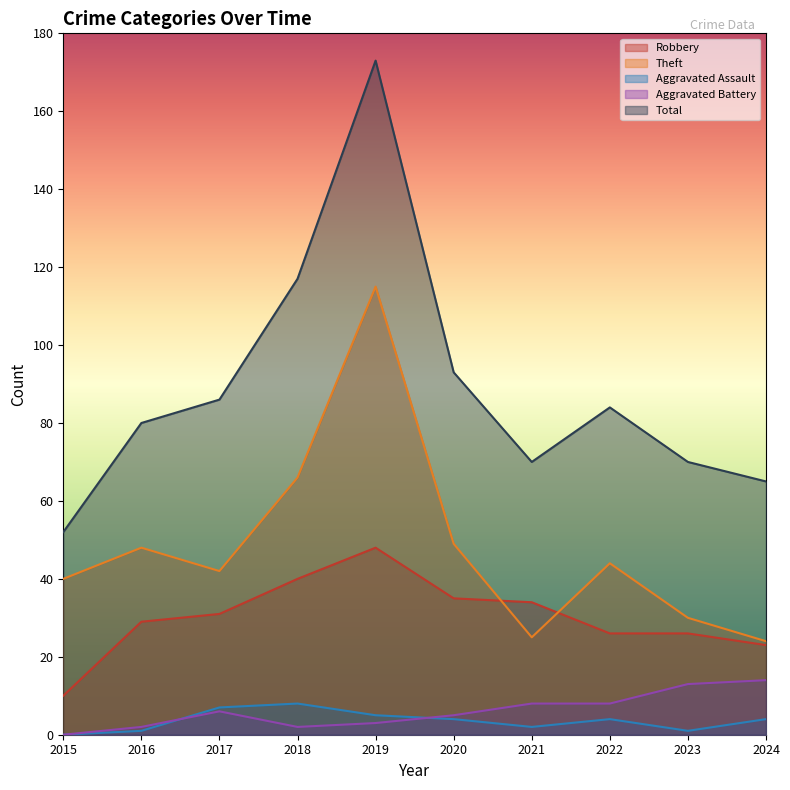

What is the approximate value of Robbery at 2023, to the nearest 10?

30